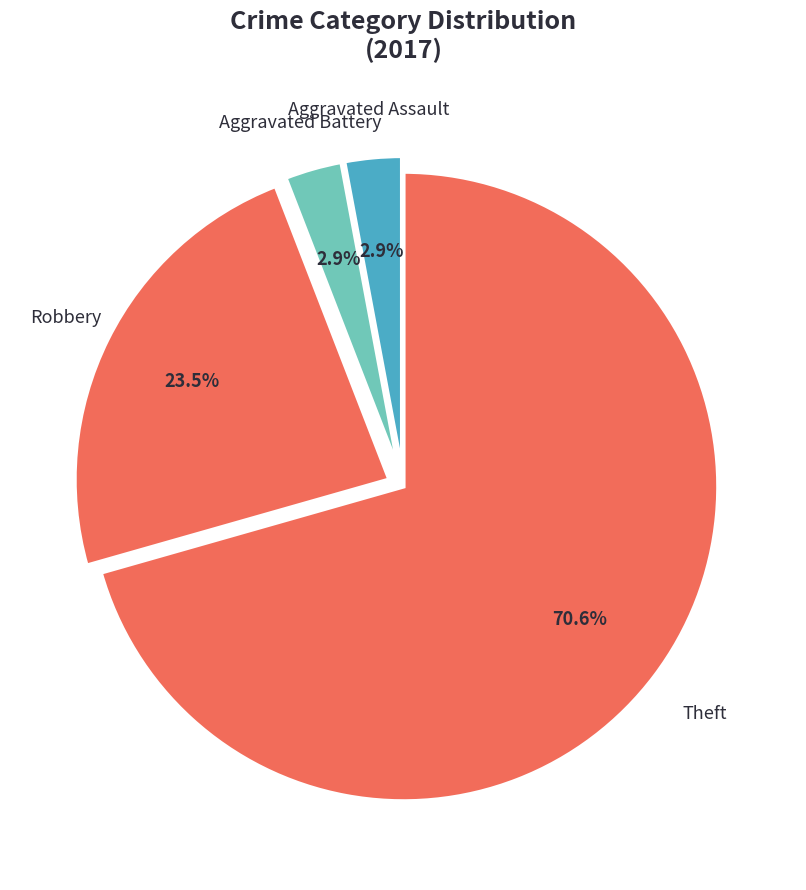

Which category has the biggest portion of the pie?

Theft